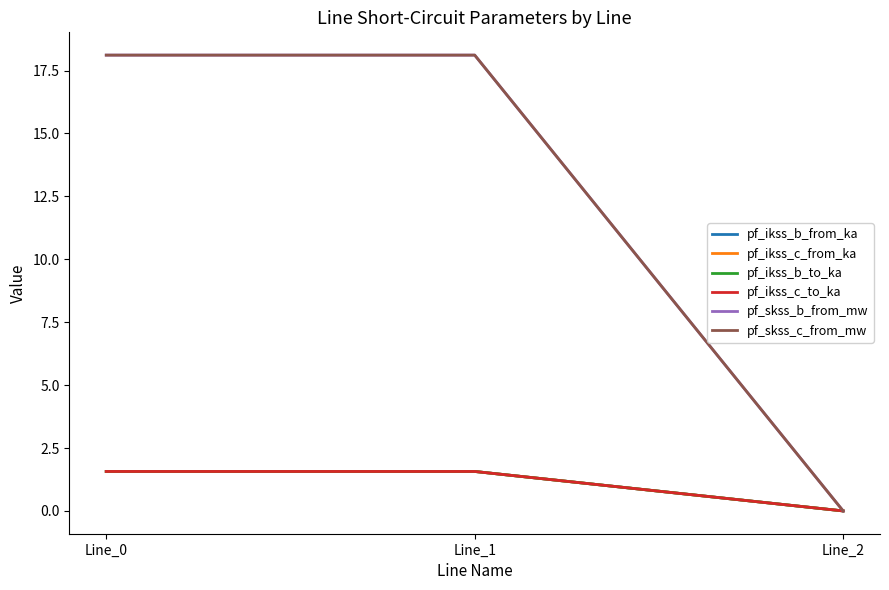

The pf_skss_b_from_mw series shows 27.4 at Line_0. True or false?

False